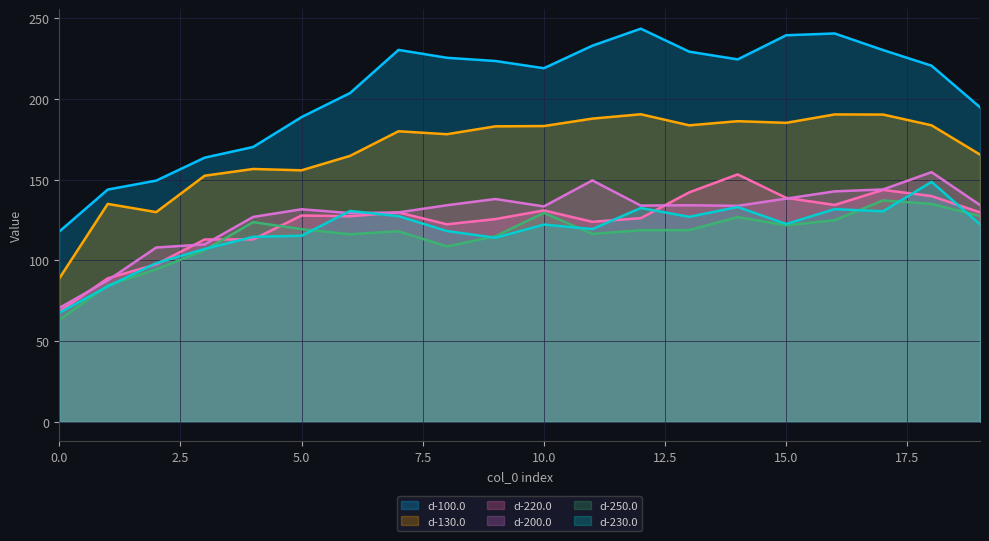

At how many categories does at least one series exceed 177?

15